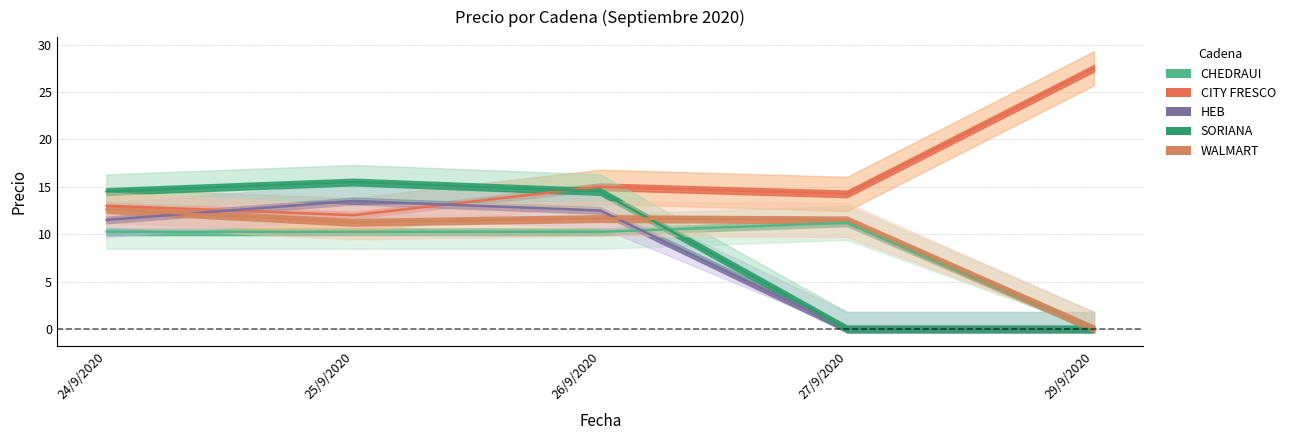

Is this an area chart (filled region under the line)?

No